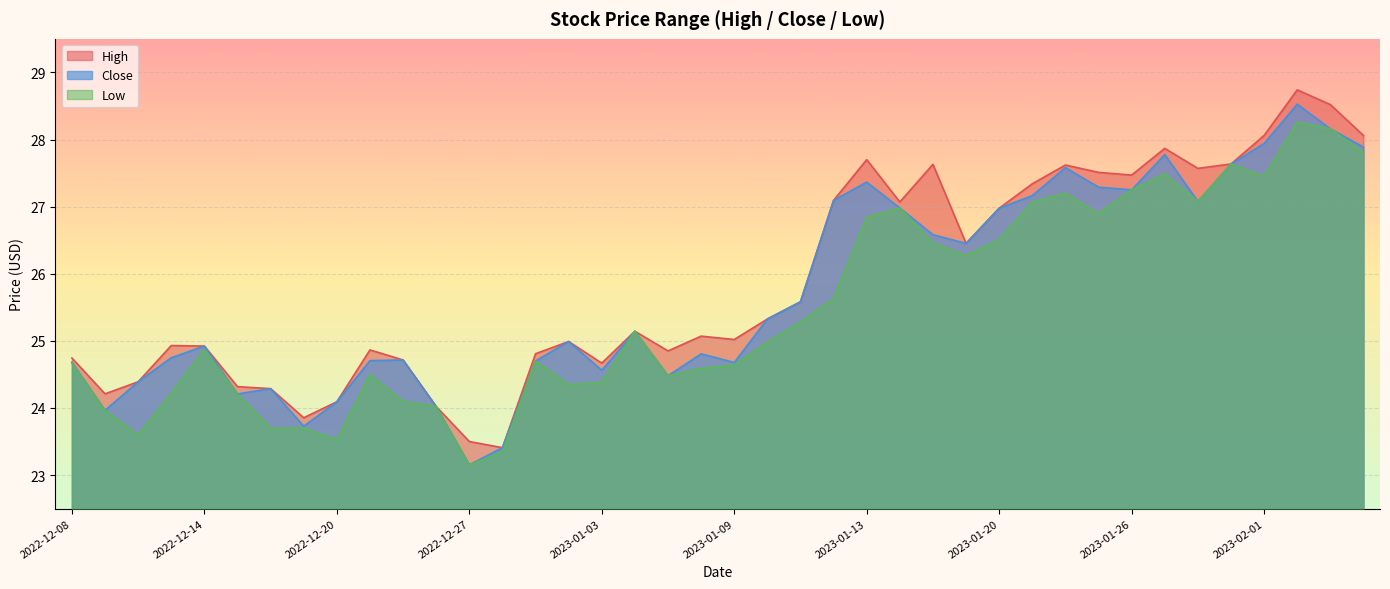

What is the maximum value for Low?

28.3